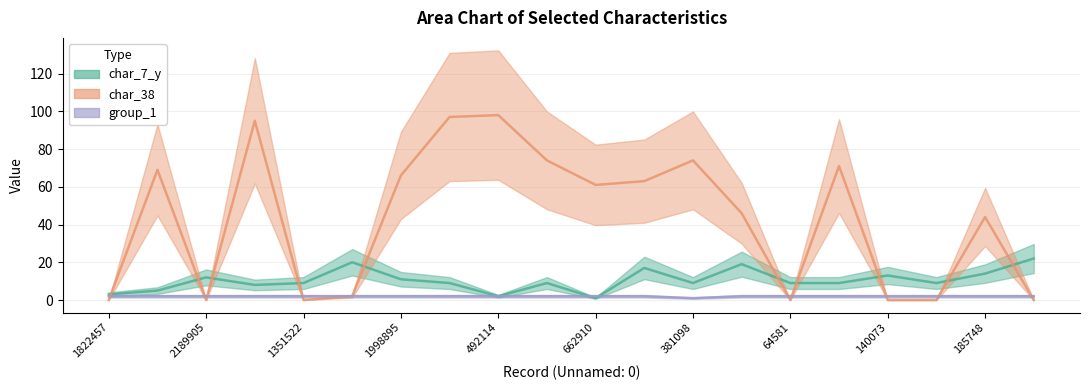

What is the difference between the char_7_y values at 612180 and 947372?

1